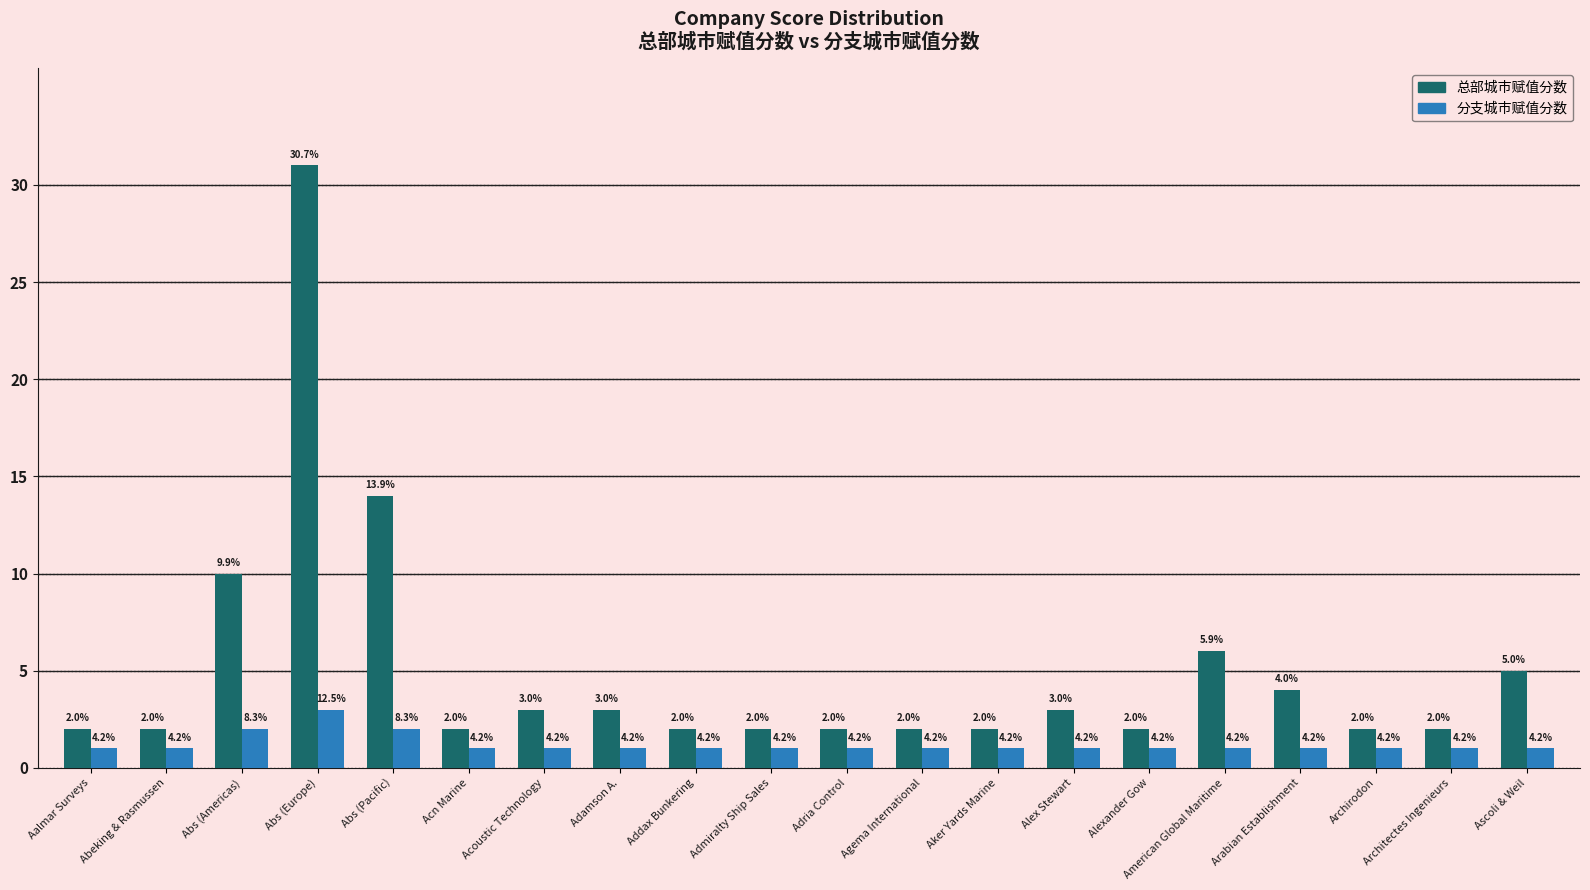

What are all the series names shown in the legend?

总部城市赋值分数, 分支城市赋值分数